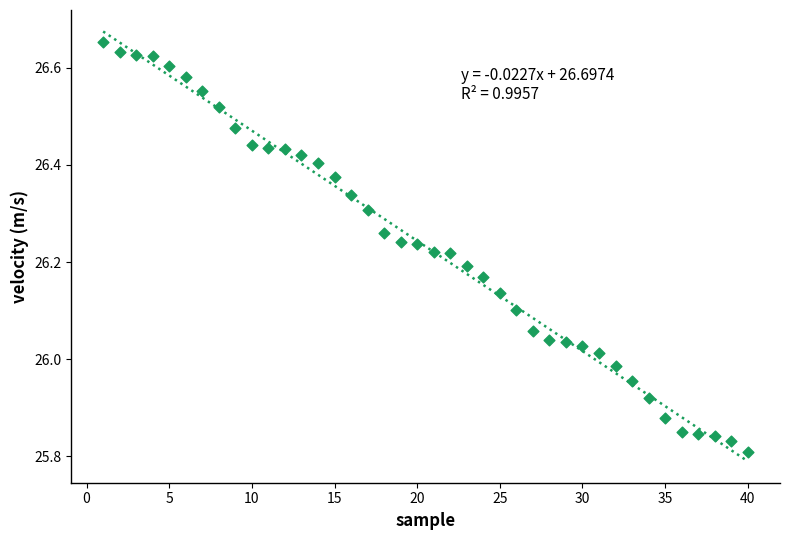

What is the range of X values (max minus min)?

39.0